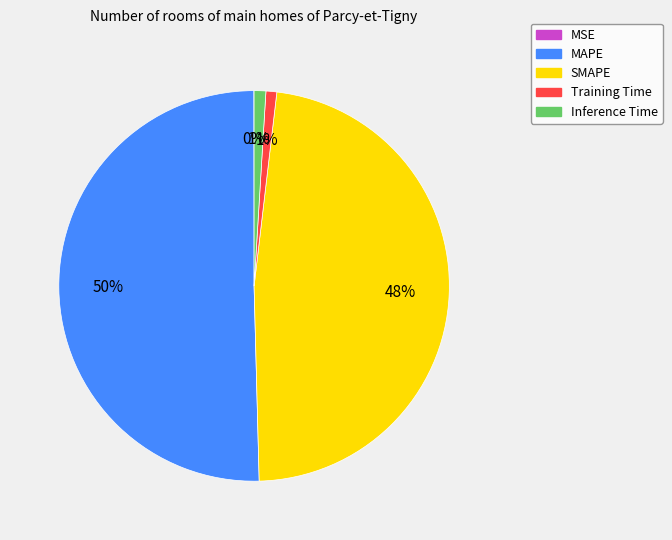

What is the largest slice in the pie chart?

MAPE